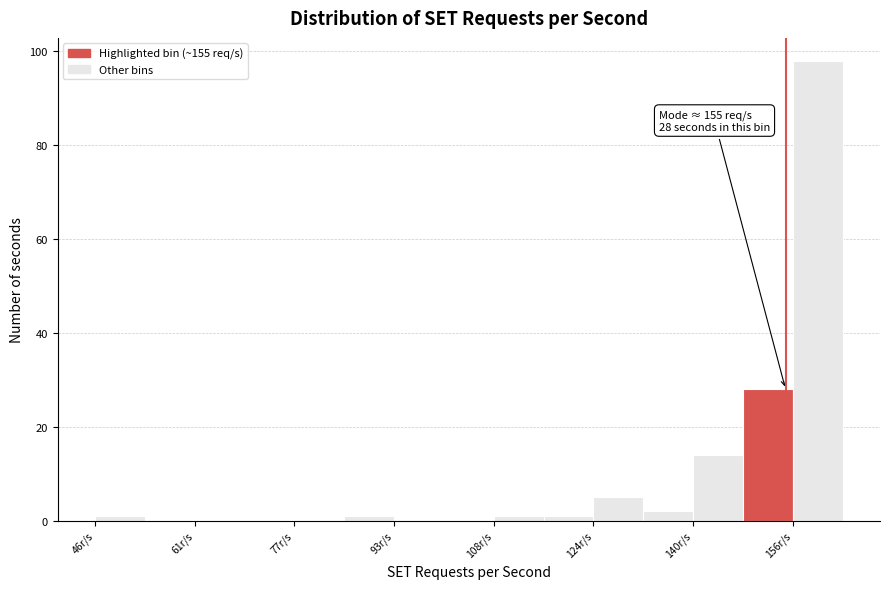

Read against the x-axis, roughly where is the centre of the tallest bar?

160